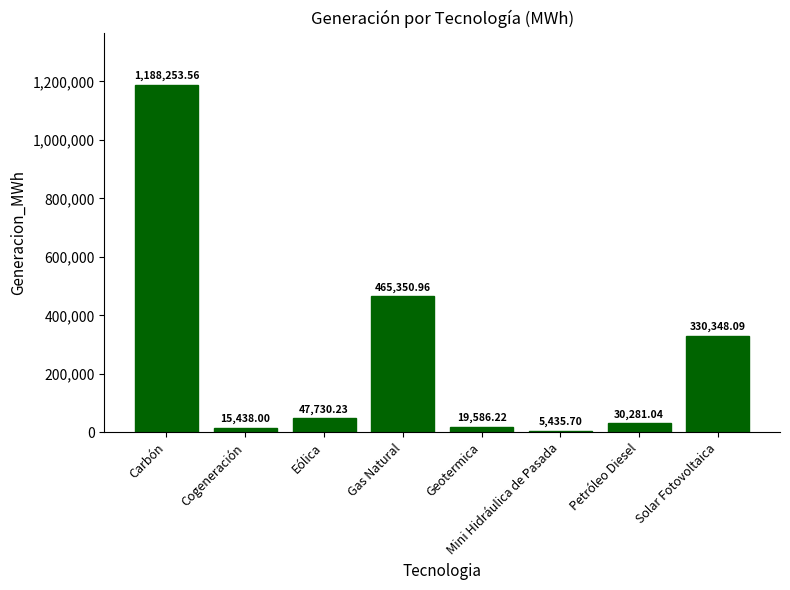

What is the difference between the maximum and minimum values?

1182817.9